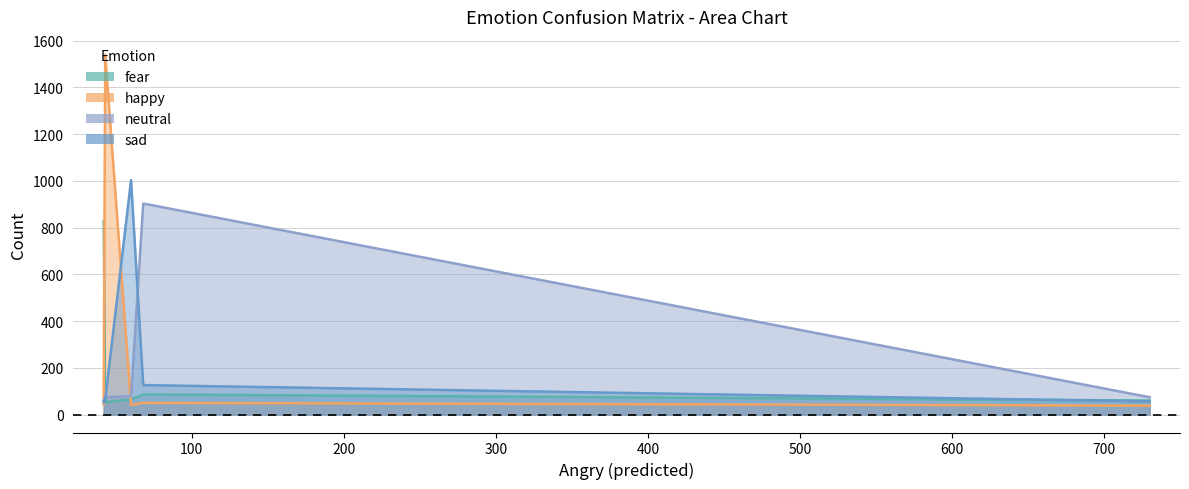

What is the difference between the maximum and second lowest values in the neutral series?

829